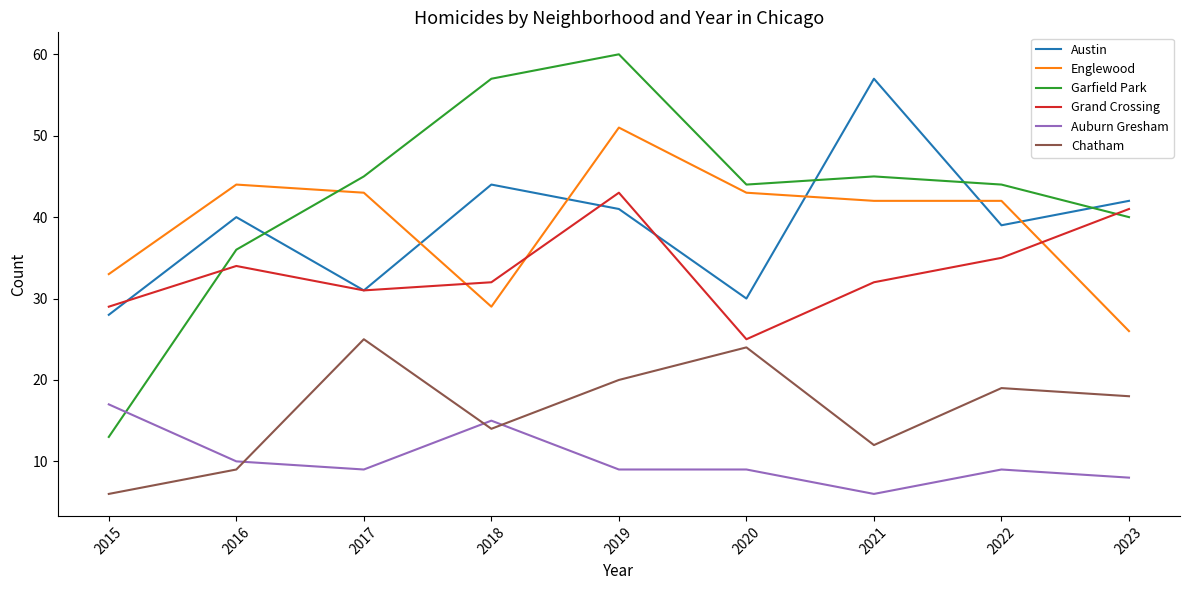

What is the sum of all Garfield Park values?

384